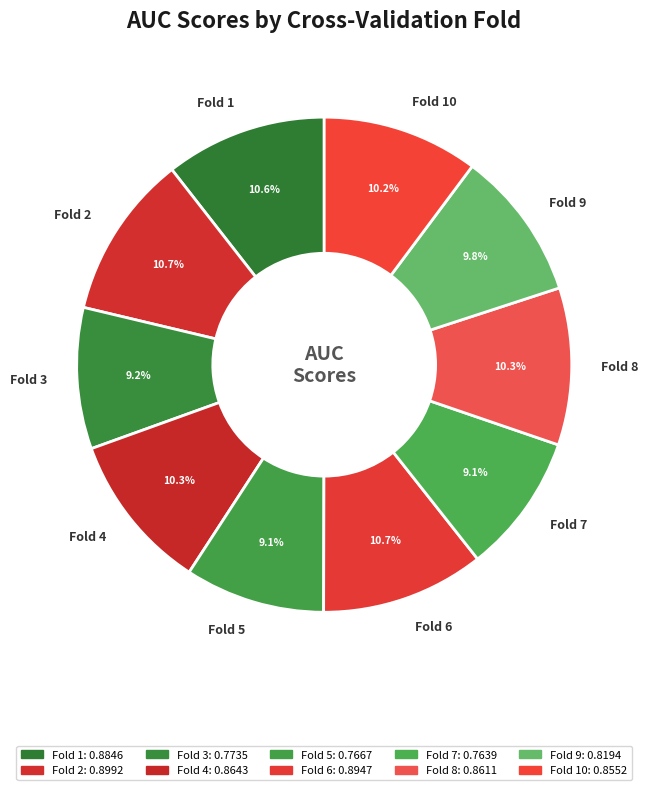

To the nearest percent, what percentage of the pie is Fold 7?

9%